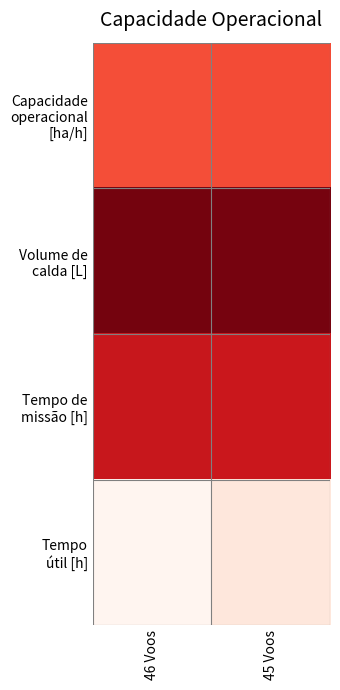

At which category is the sum across all series the highest?

45 Voos